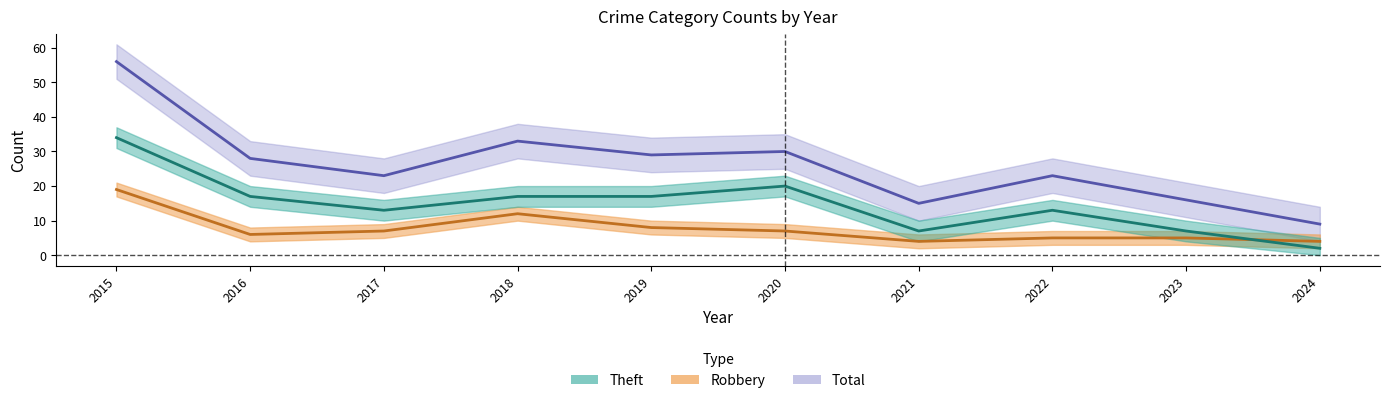

How many data points in Robbery are above 7?

3